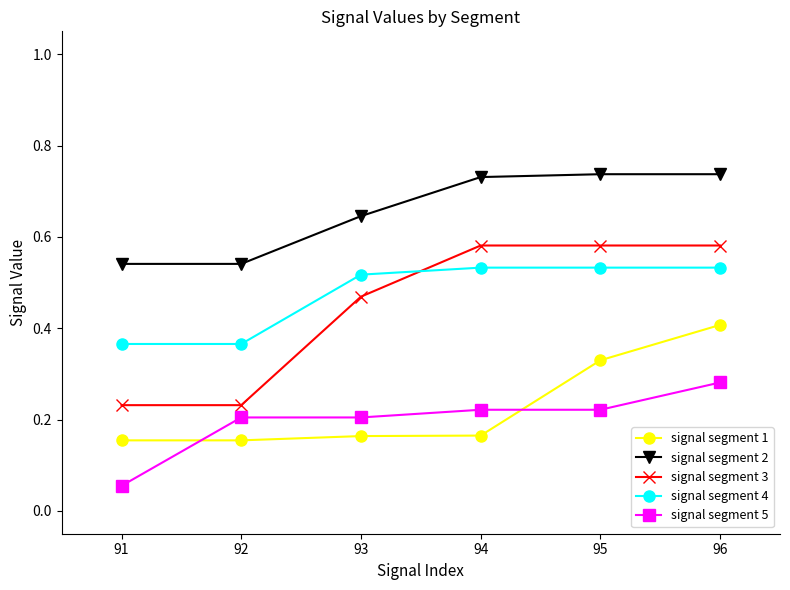

What are all the series names shown in the legend?

signal segment 1, signal segment 2, signal segment 3, signal segment 4, signal segment 5